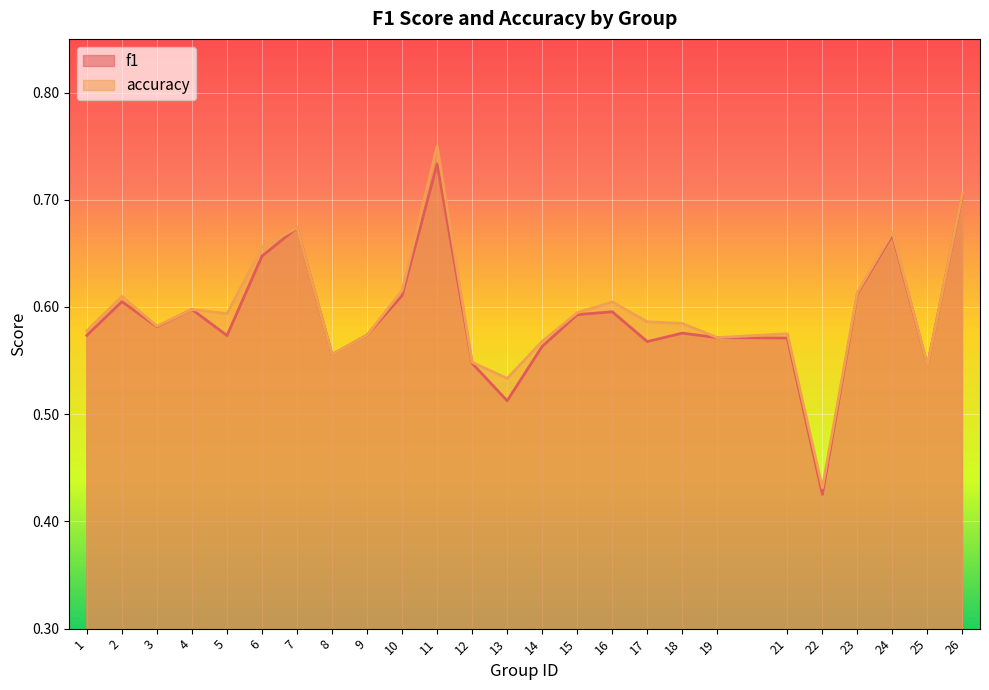

Between 16 and 13, which is larger?

16